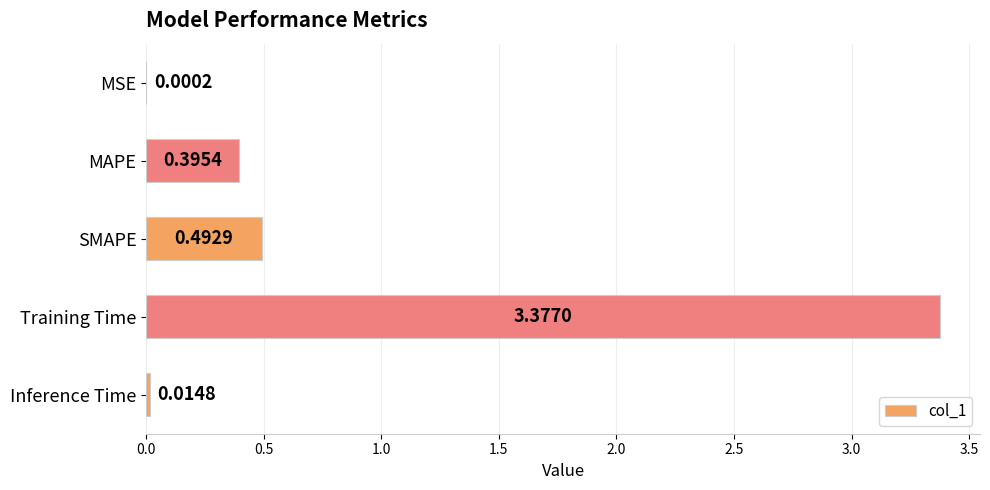

What is the sum of all values?

4.3